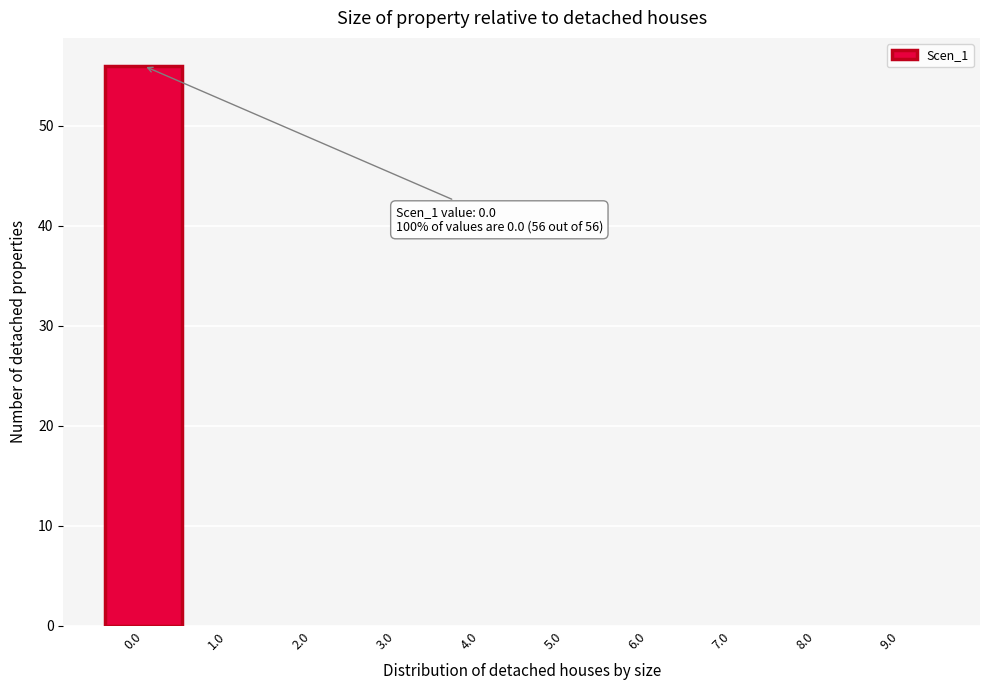

Which range on the x-axis has the tallest bar?

-0.5 to 0.5